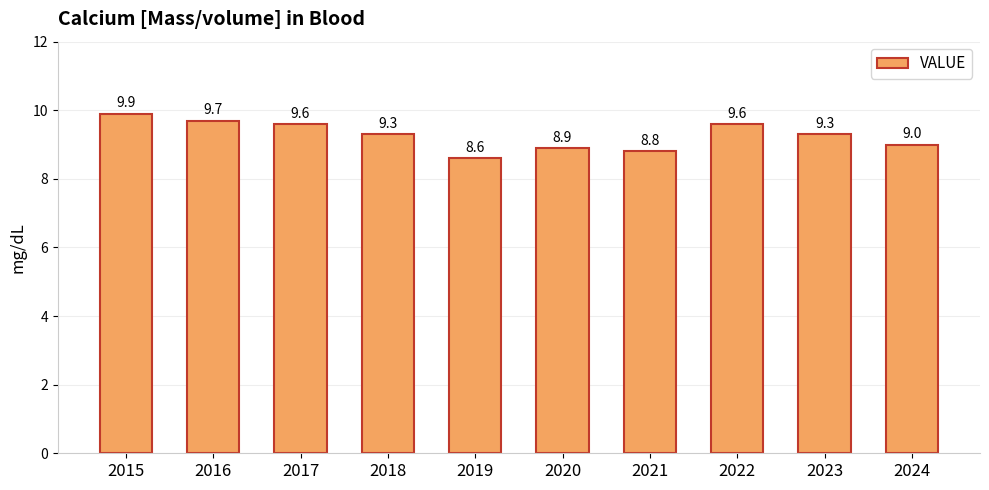

What is the difference between the maximum and minimum values?

1.3